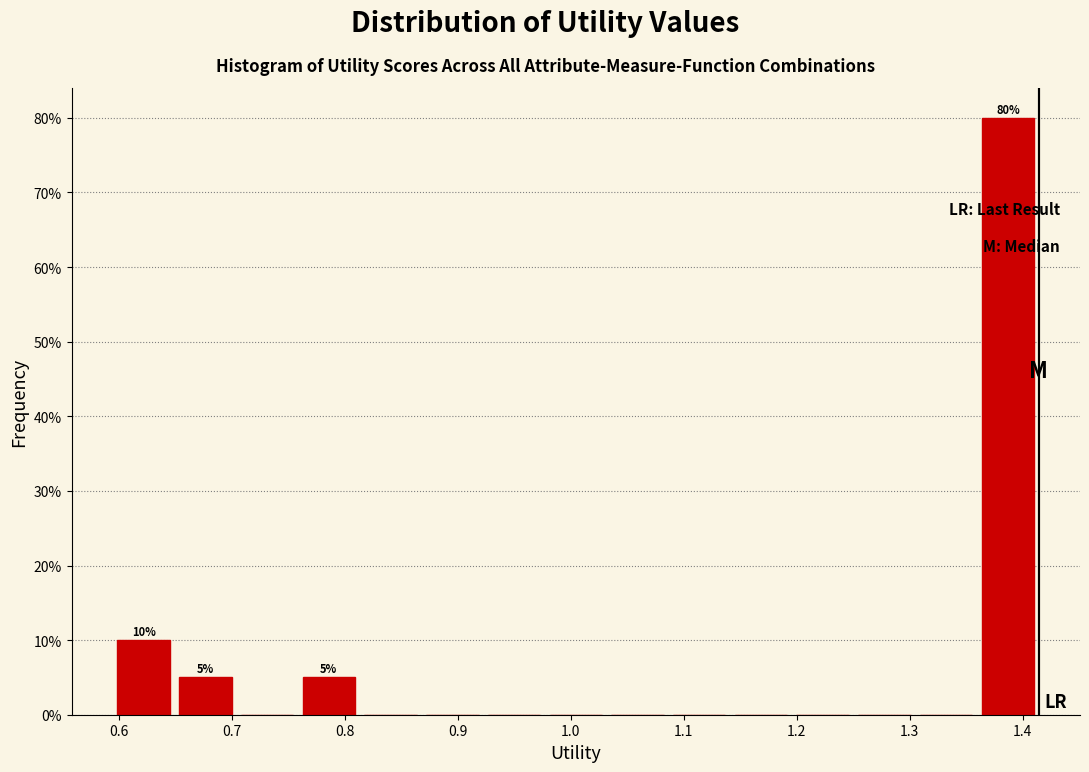

Over which range of the x-axis is the bar tallest?

1.36 to 1.41